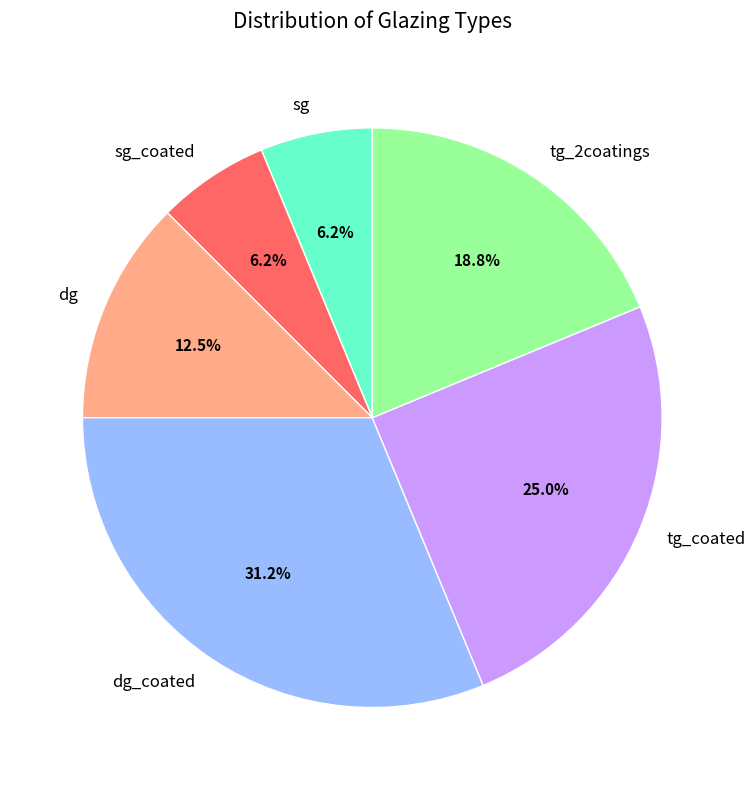

Combined, do tg_coated and dg account for over 50%?

No